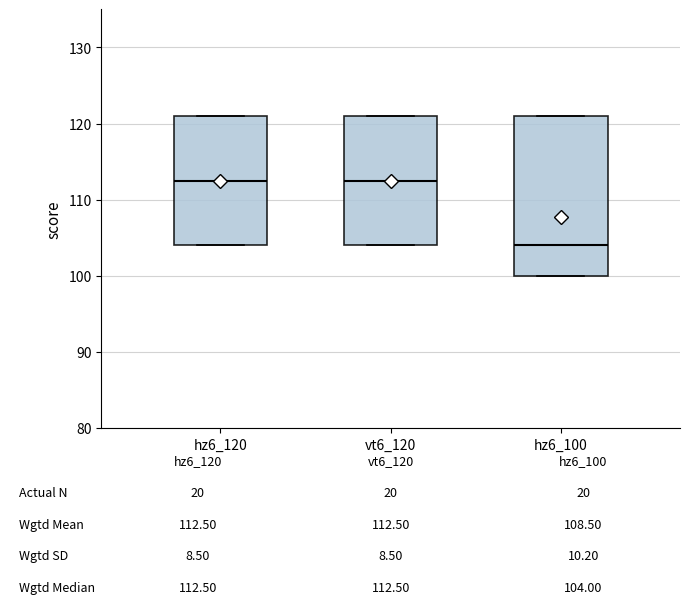

Comparing the boxes themselves (not the whiskers), which one is the tallest?

hz6_100